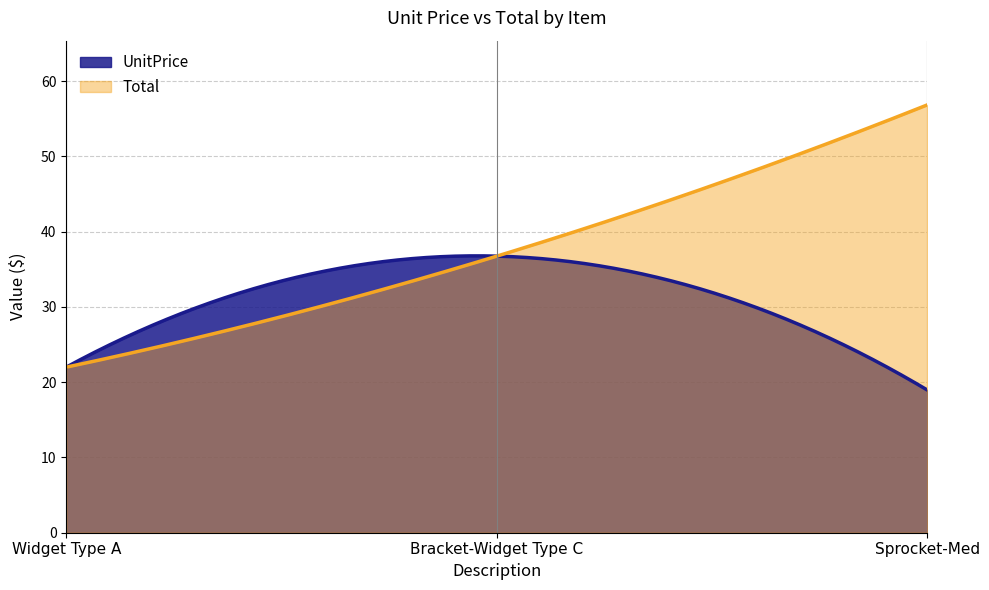

Reading left to right, list all the values displayed in this chart.

UnitPrice: Widget Type A=22.0	Bracket-Widget Type C=36.8	Sprocket-Med=18.9
Total: Widget Type A=22.0	Bracket-Widget Type C=36.8	Sprocket-Med=56.9